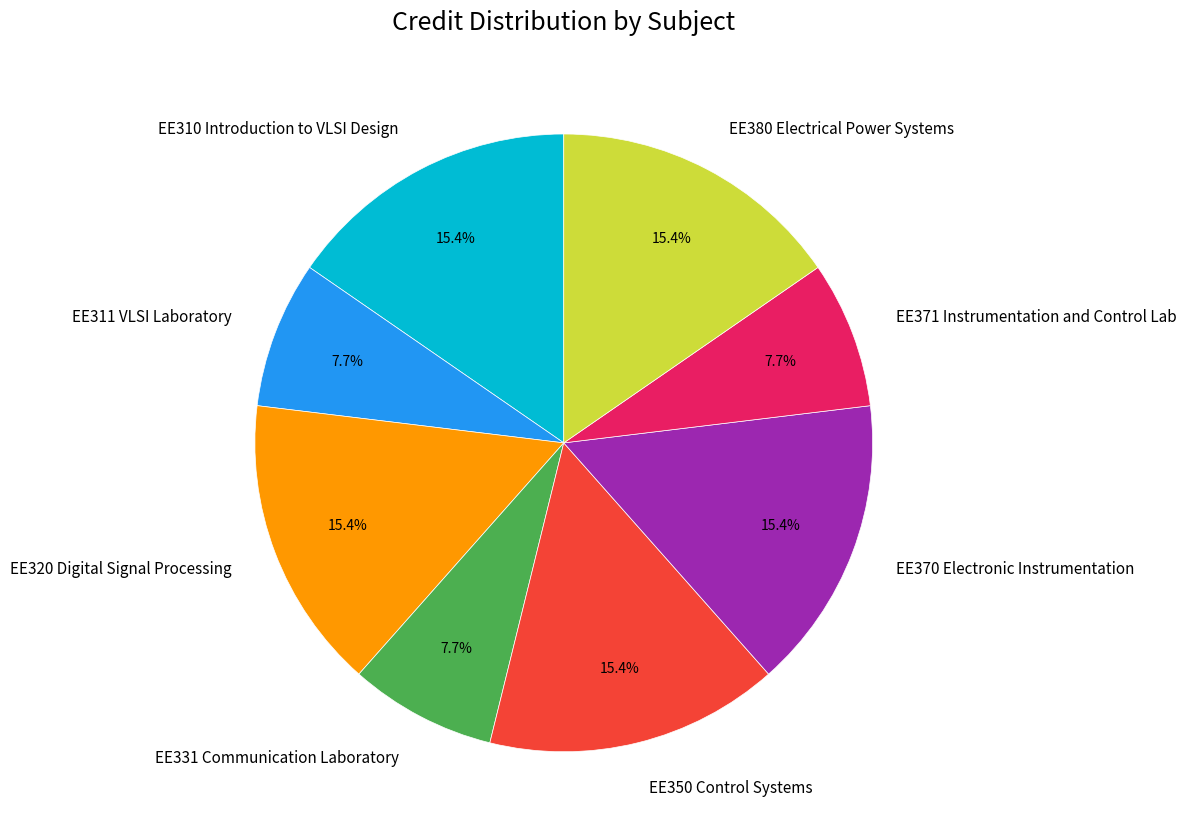

Count the number of slices in the pie.

8